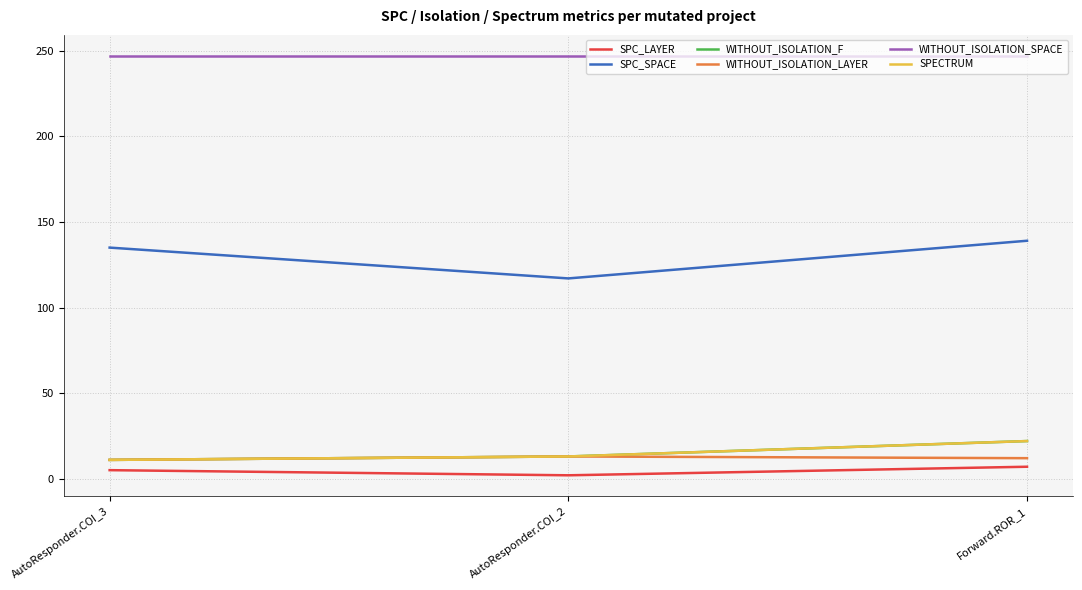

Which series has the largest total across all categories?

WITHOUT_ISOLATION_SPACE